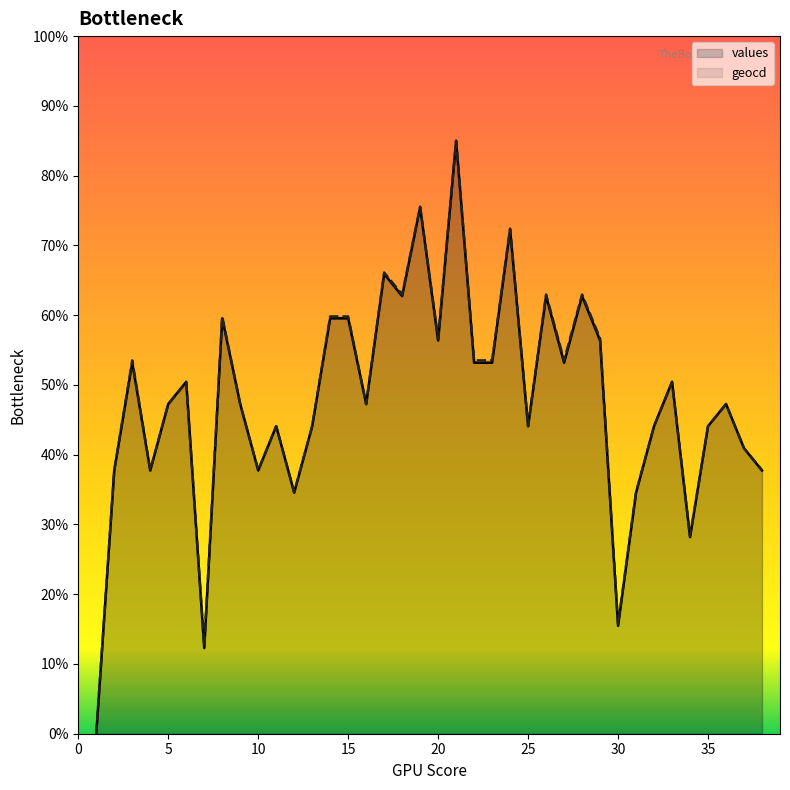

Does the chart have visible grid lines?

No